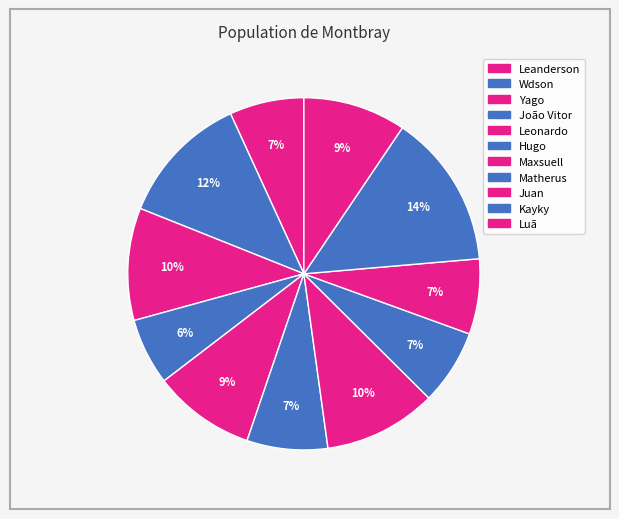

How many slices are in this pie chart?

11